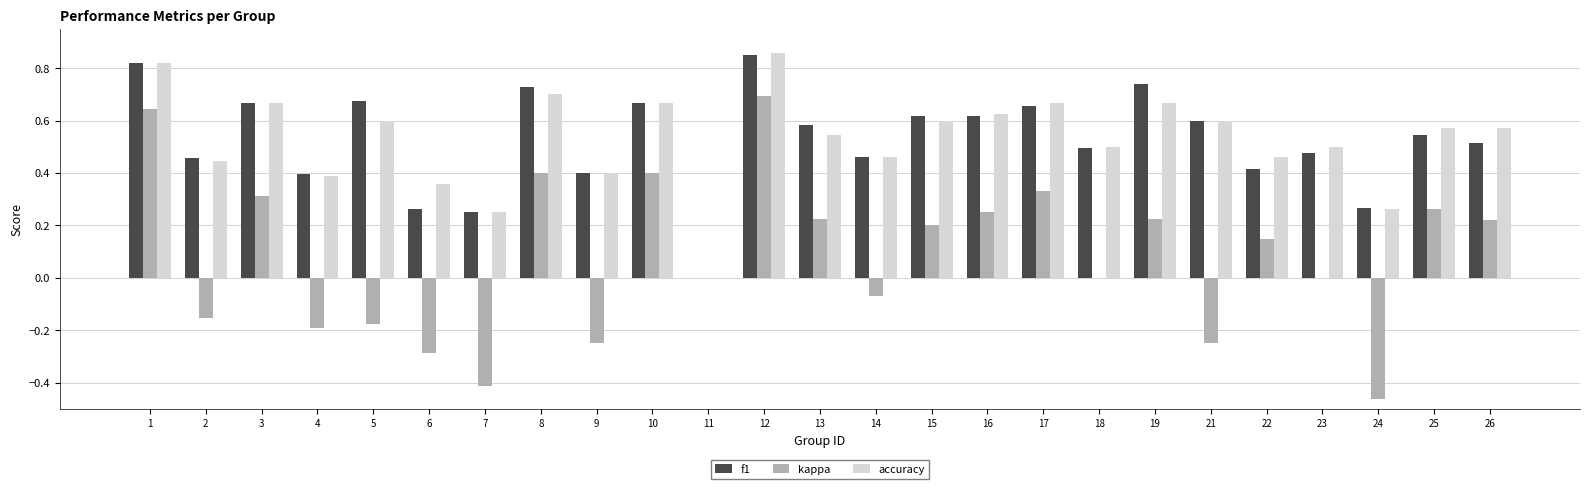

At which category is the sum across all series the highest?

12